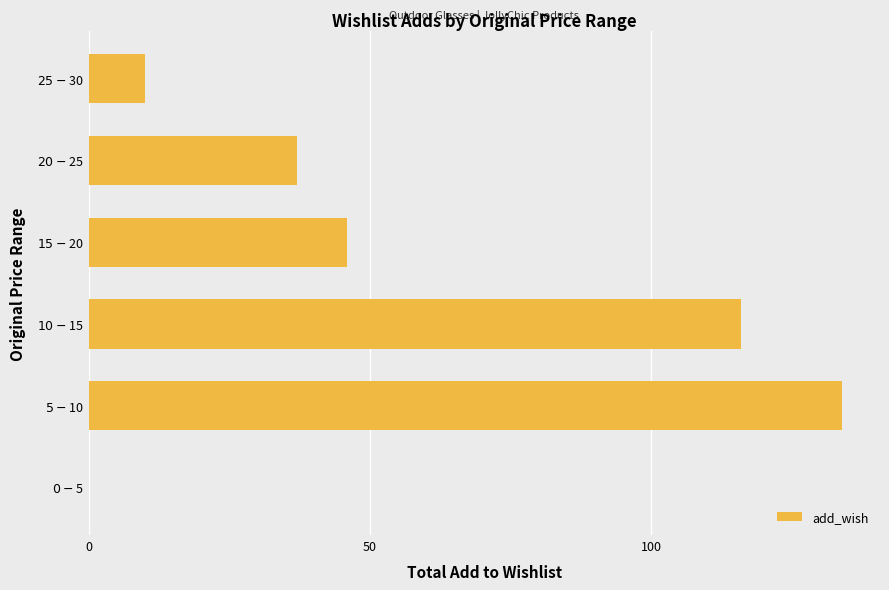

What is the sum of all values?

343